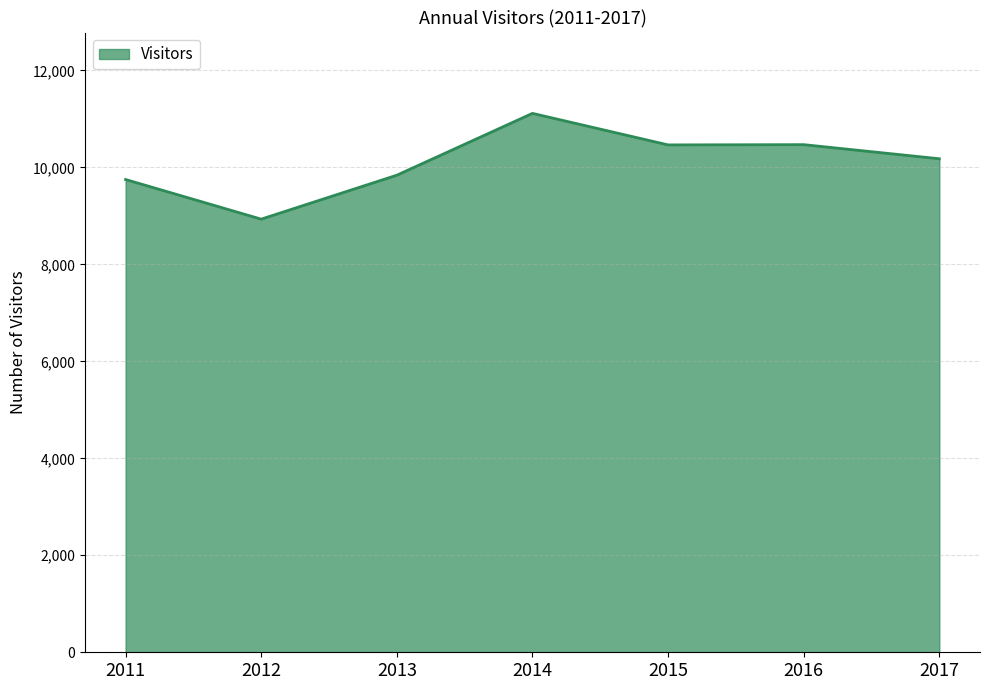

True or false: the data has more than 2 interior local peaks.

False